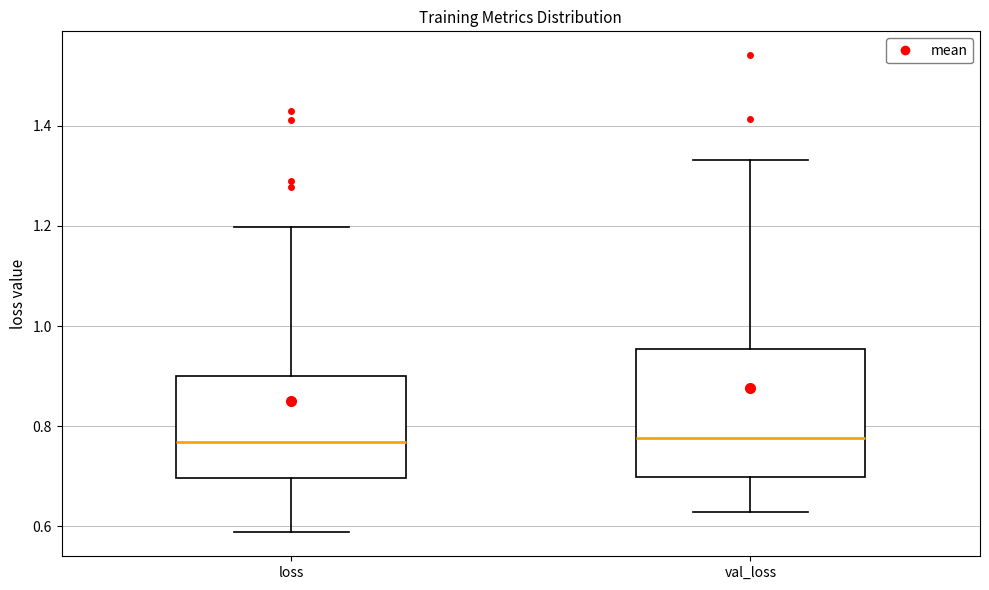

Reading left to right, transcribe this box plot: for each box, give where its median line is, the range the box spans, and where its two whiskers end, as read against the y-axis. The values are not printed on the chart, so give them approximately, as read against the axis.

loss: median 0.76, box 0.70 to 0.90, whiskers 0.58 to 1.20
val_loss: median 0.78, box 0.70 to 0.96, whiskers 0.62 to 1.34